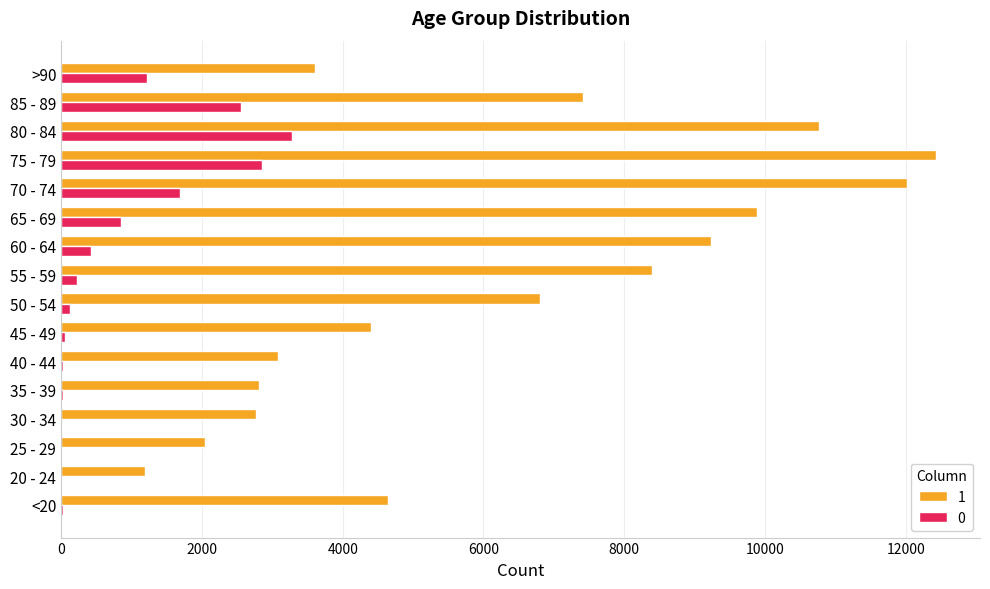

What is the greatest value displayed?

12434